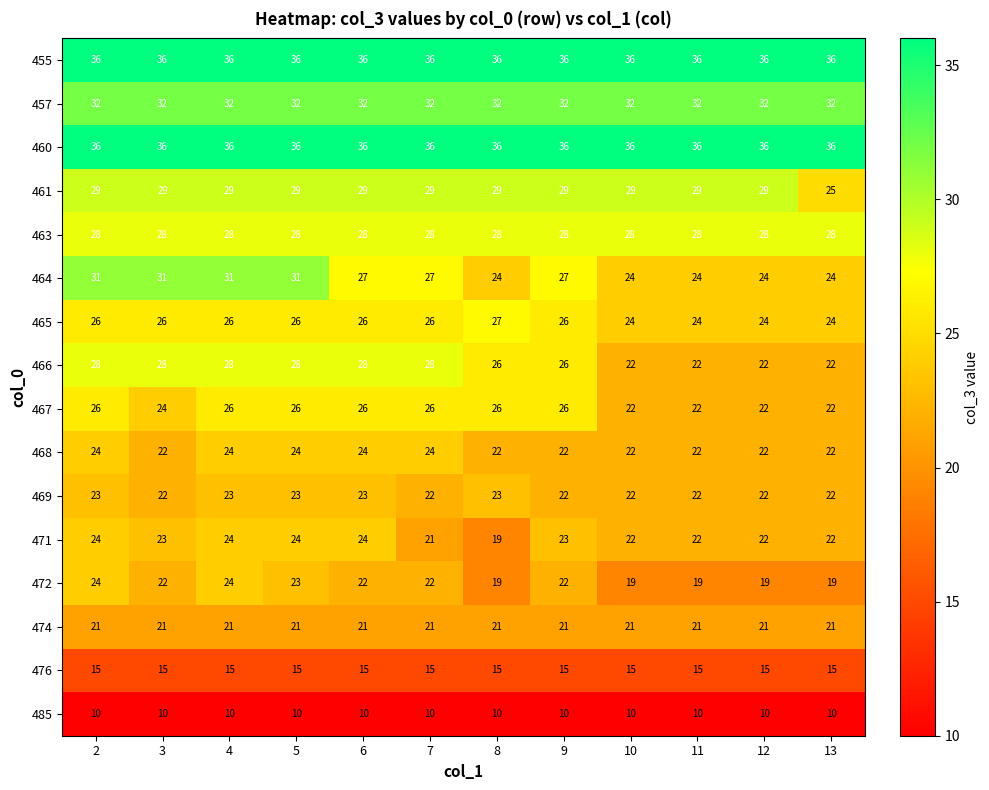

What is the sum of all 464 values?

325